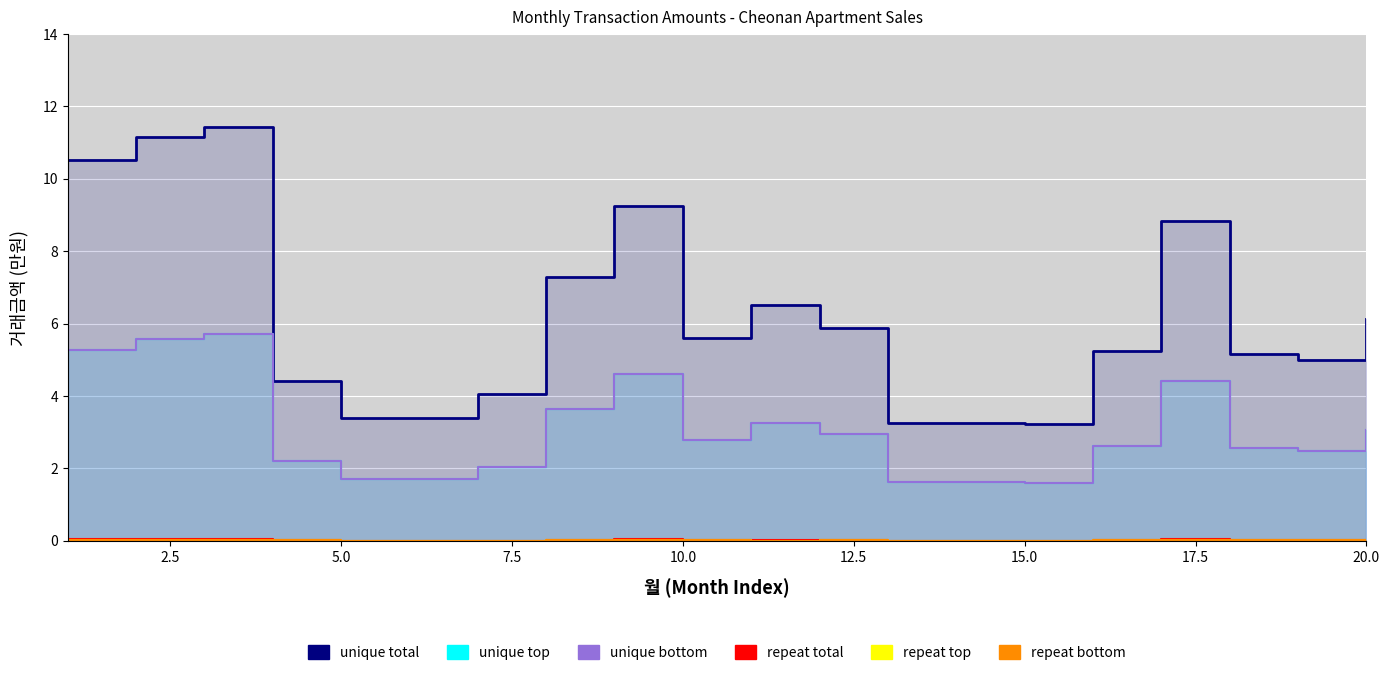

How many lines are shown in the chart?

6